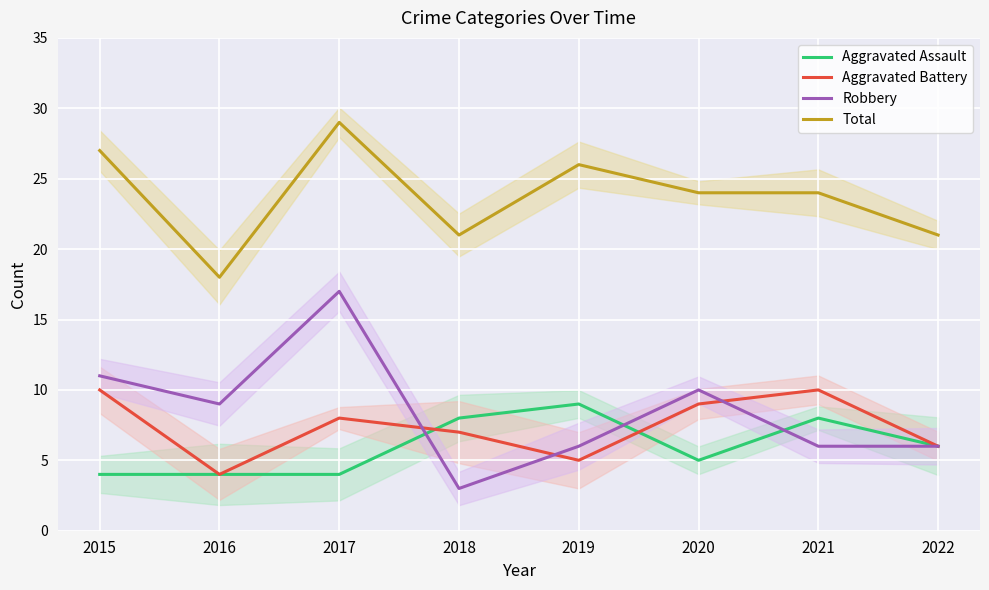

Which series has the largest range (max minus min)?

Robbery